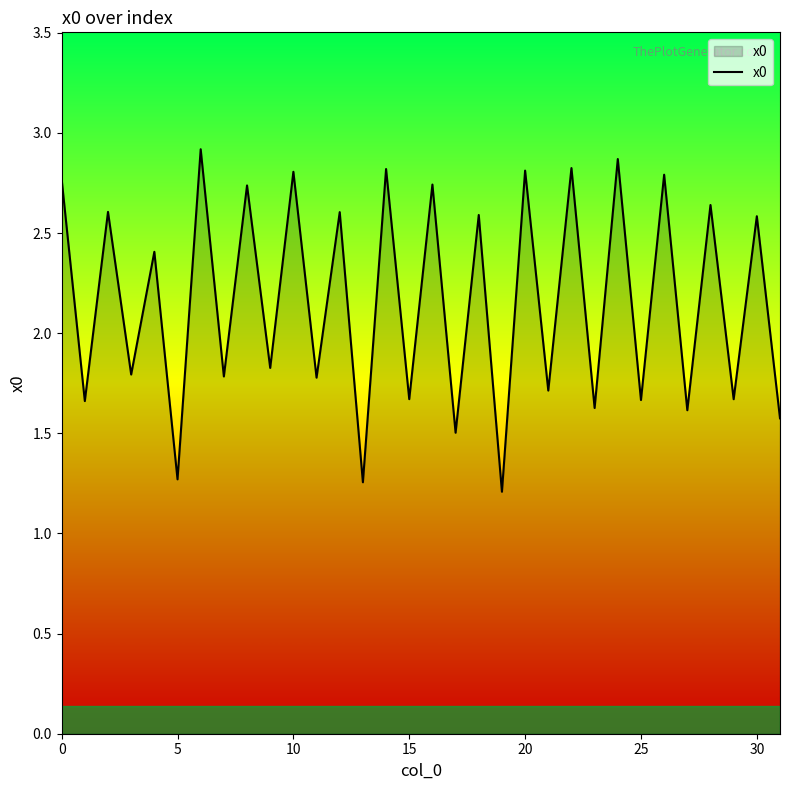

What is the maximum value shown in the chart?

2.9